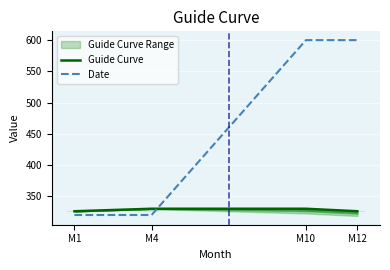

What is the lowest value of the Date series?

320